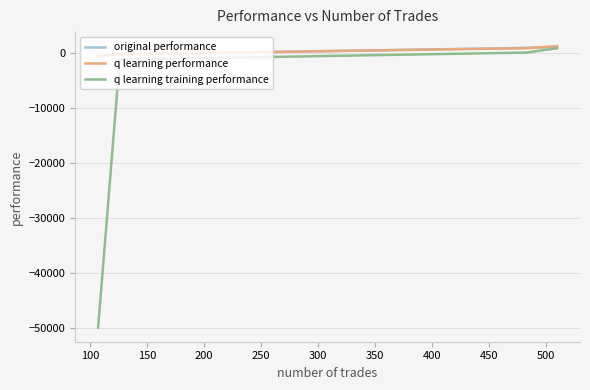

What is the lowest value of the q learning training performance series?

-50000.0